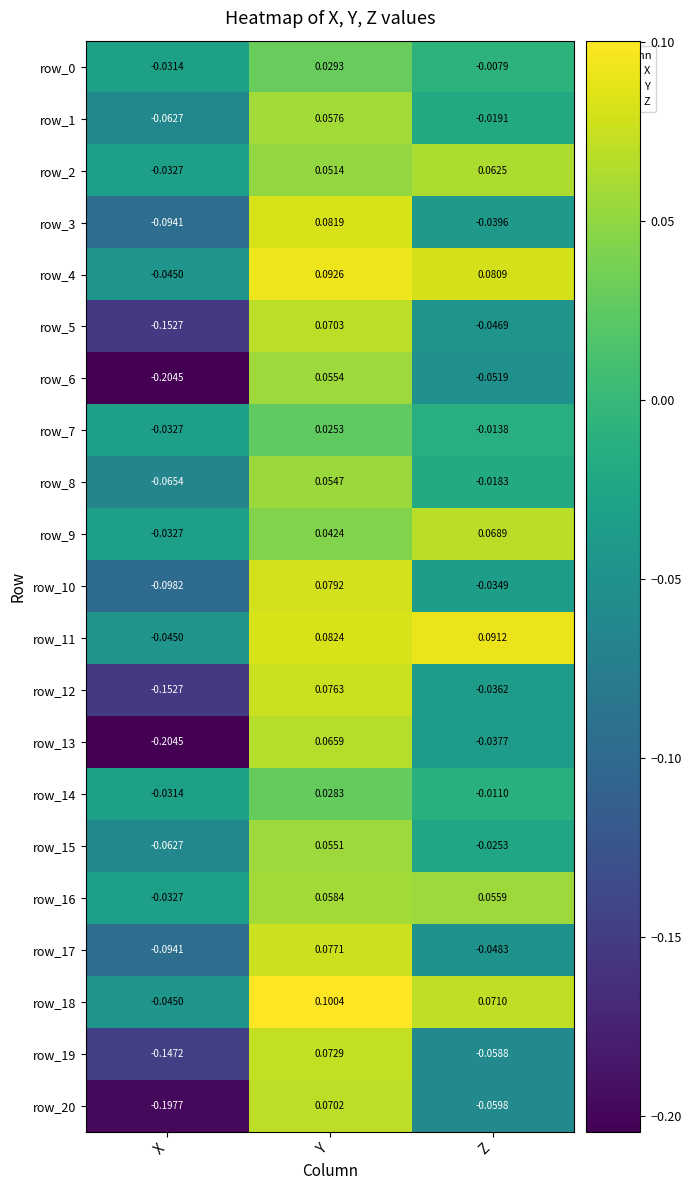

Is the value of row_9 at Y greater than the value of row_13 at X?

Yes